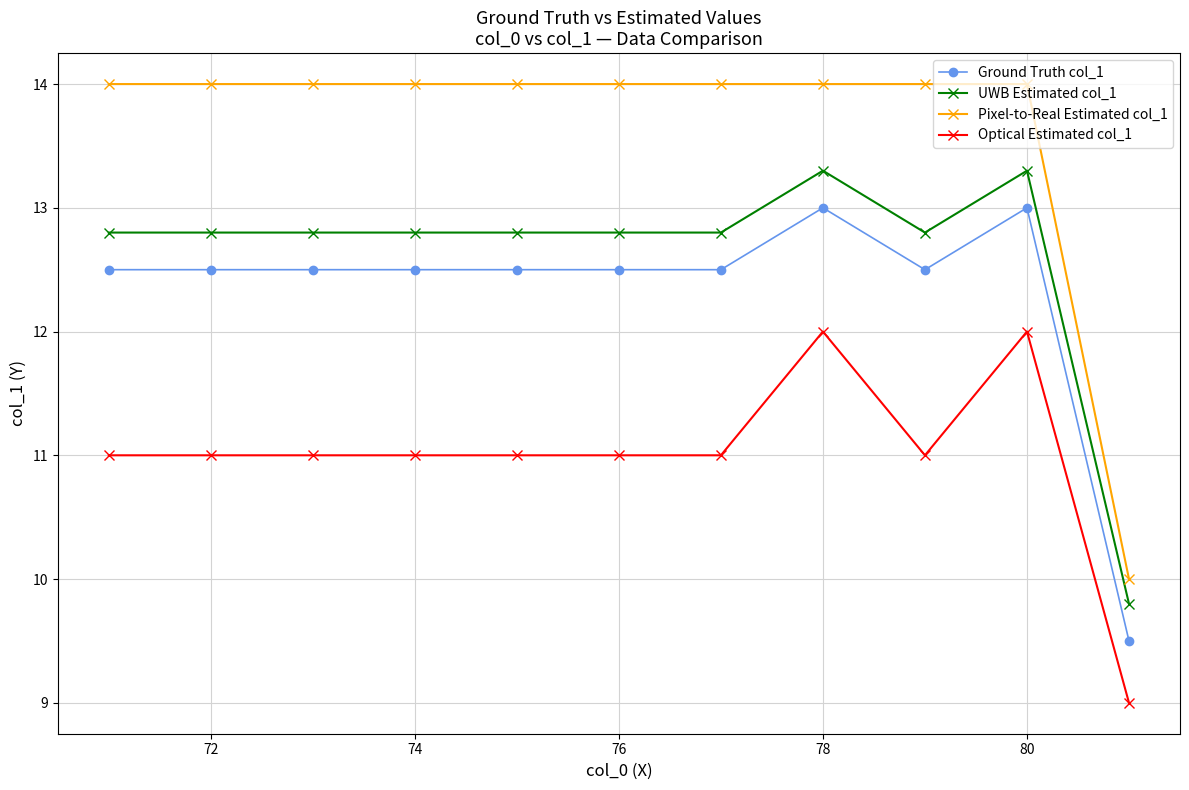

Which series has the largest range (max minus min)?

Pixel-to-Real Estimated col_1